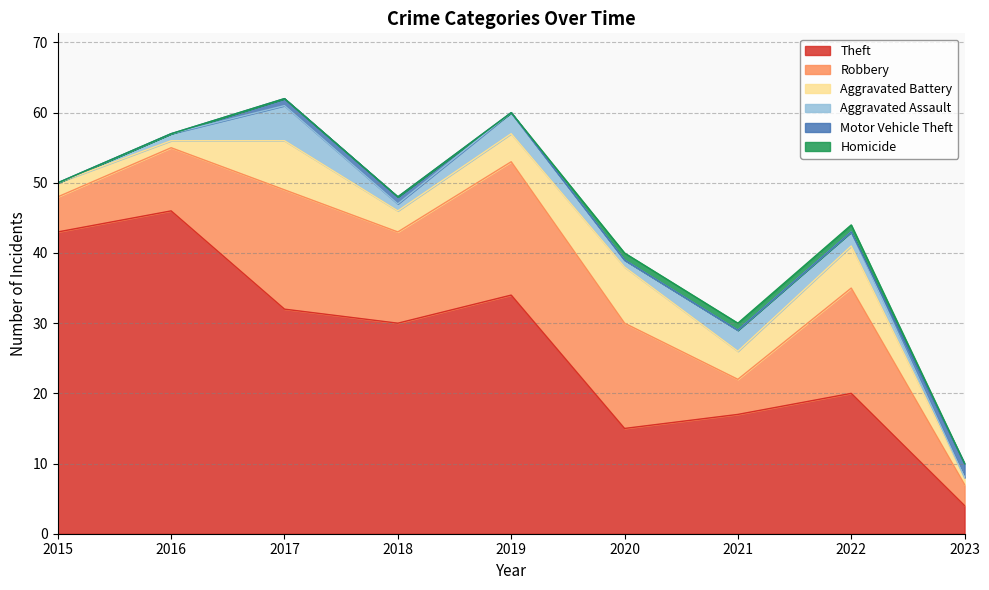

Reading left to right, list all the values displayed in this chart.

Theft: 43	46	32	30	34	15	17	20	4
Robbery: 5	9	17	13	19	15	5	15	3
Aggravated Battery: 2	1	7	3	4	8	4	6	1
Aggravated Assault: 0	1	5	1	3	1	3	2	0
Motor Vehicle Theft: 0	0	1	1	0	0	0	0	2
Homicide: 0	0	0	0	0	1	1	1	0